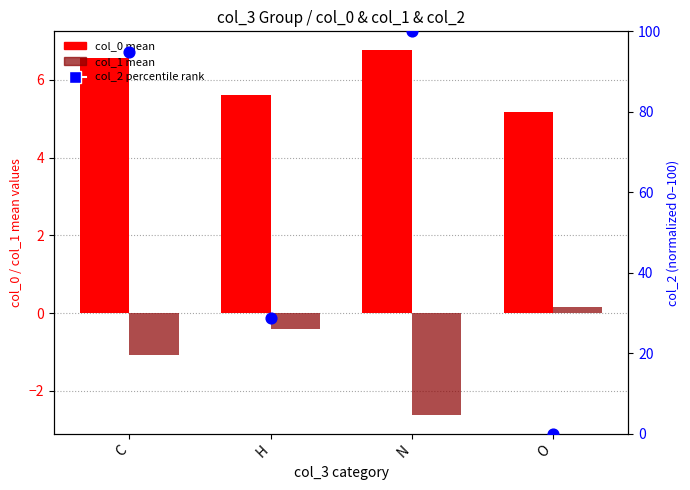

Is the value of col_2 percentile at C greater than the value of col_1 mean at N?

Yes